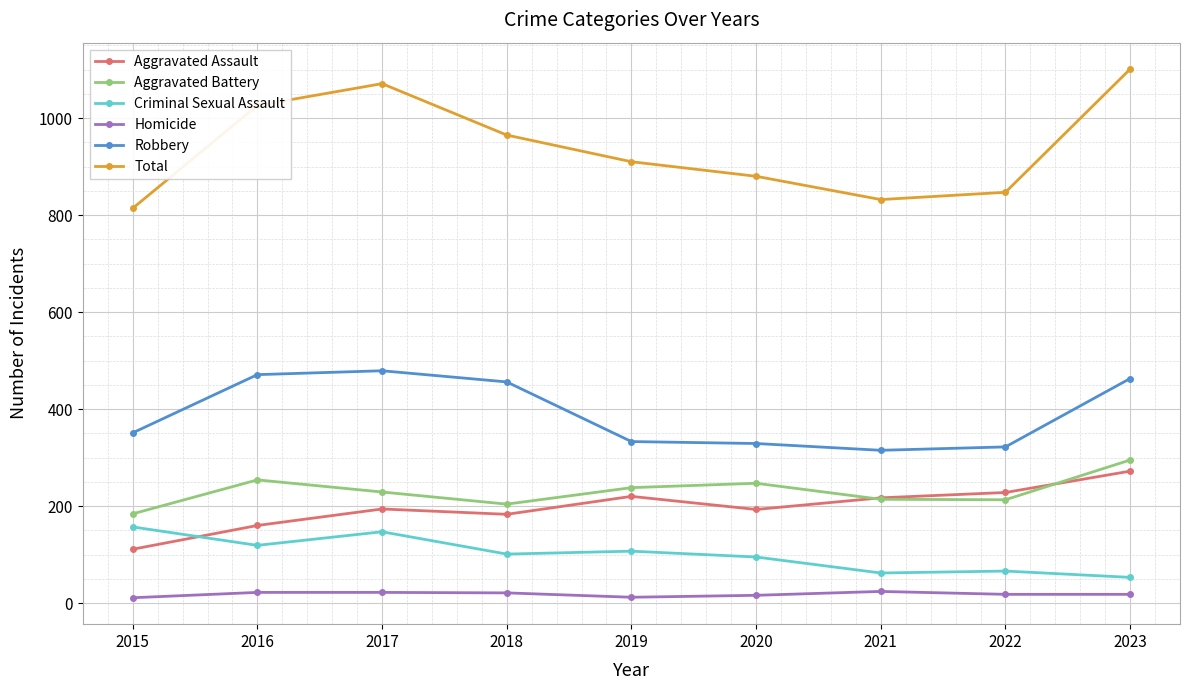

True or false: Robbery has a value of 329 at 2020.

True